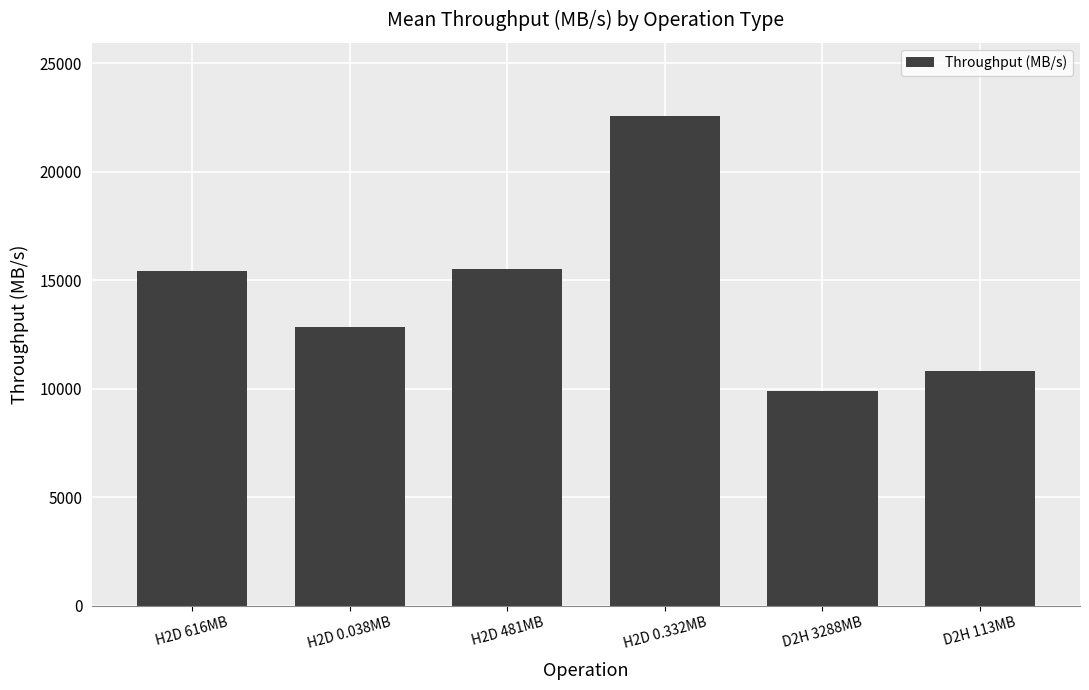

At which label does the data first exceed 15414?

H2D 616MB